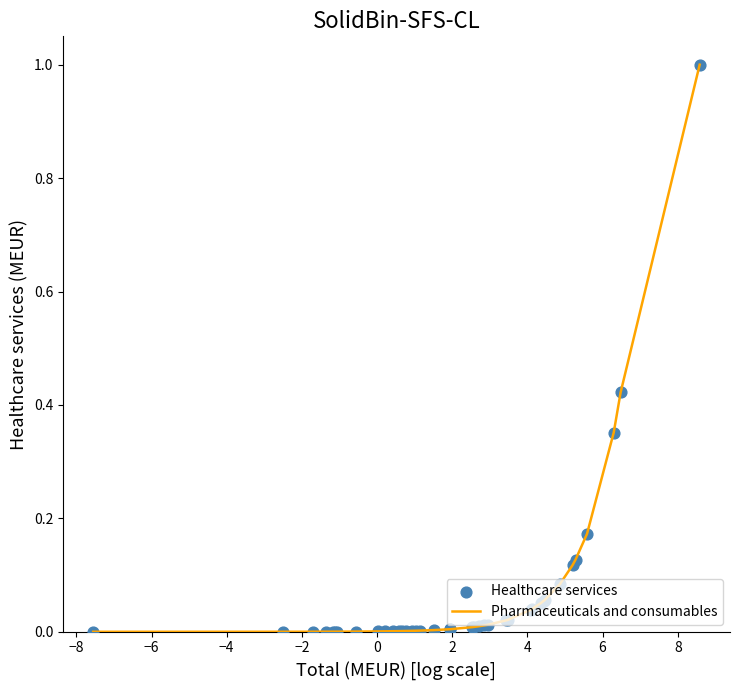

What is the maximum value shown in the chart?

1.0